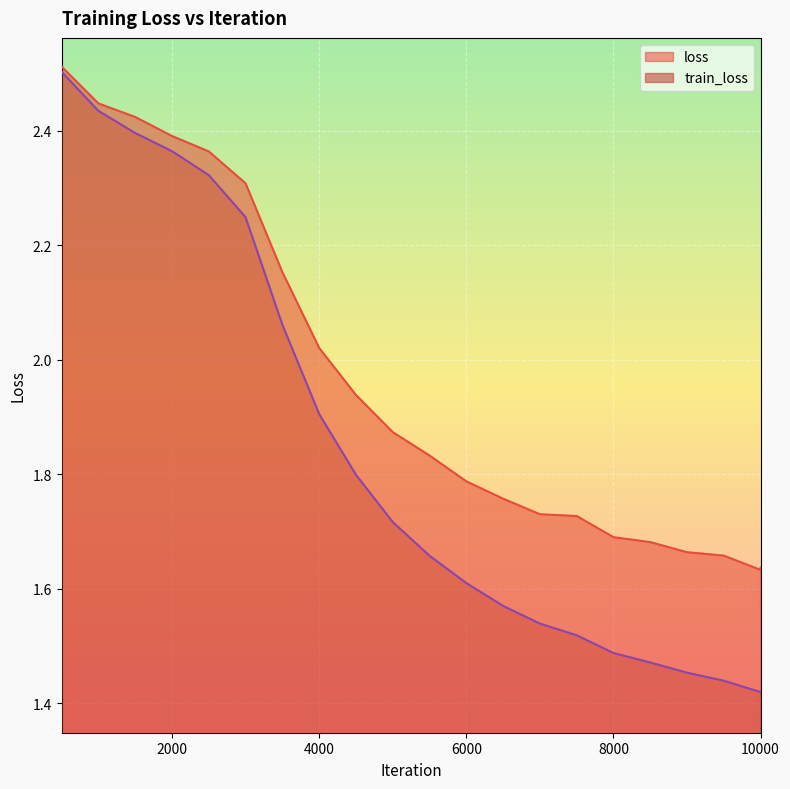

Reading right to left, transcribe all the data shown in this chart.

loss: 10000=1.6	9999=1.6	9500=1.7	9000=1.7	8500=1.7	8000=1.7	7500=1.7	7000=1.7	6500=1.8	6000=1.8	5500=1.8	5000=1.9	4500=1.9	4000=2.0	3500=2.2	3000=2.3	2500=2.4	2000=2.4	1500=2.4	1000=2.4	500=2.5
train_loss: 10000=1.4	9999=1.4	9500=1.4	9000=1.5	8500=1.5	8000=1.5	7500=1.5	7000=1.5	6500=1.6	6000=1.6	5500=1.7	5000=1.7	4500=1.8	4000=1.9	3500=2.1	3000=2.2	2500=2.3	2000=2.4	1500=2.4	1000=2.4	500=2.5